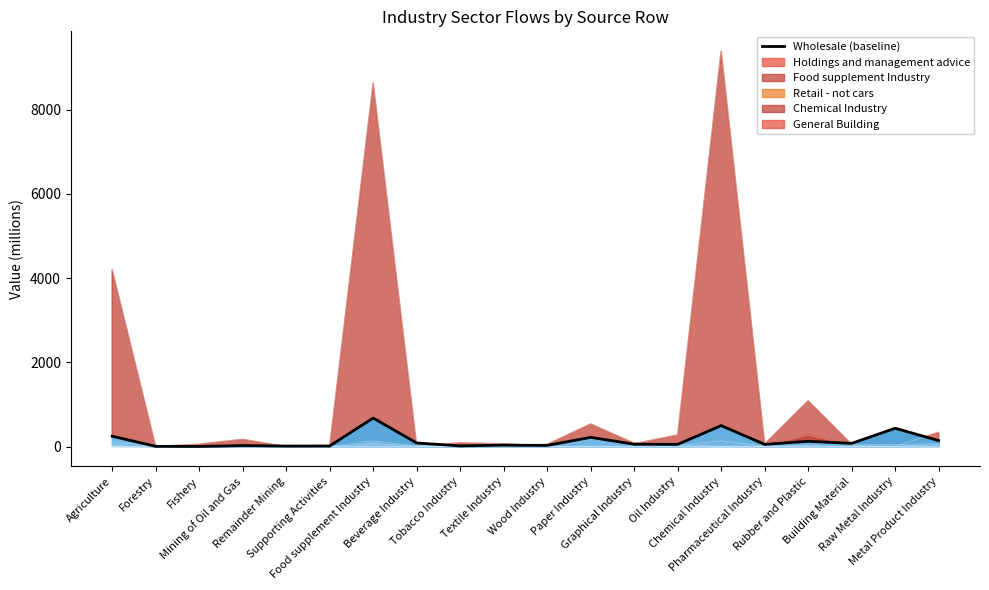

Rank the categories by value from lowest to highest.

Fishery, Forestry, Remainder Mining, Supporting Activities, Tobacco Industry, Mining of Oil and Gas, Wood Industry, Textile Industry, Pharmaceutical Industry, Oil Industry, Graphical Industry, Building Material, Beverage Industry, Rubber and Plastic, Metal Product Industry, Paper Industry, Agriculture, Raw Metal Industry, Chemical Industry, Food supplement Industry